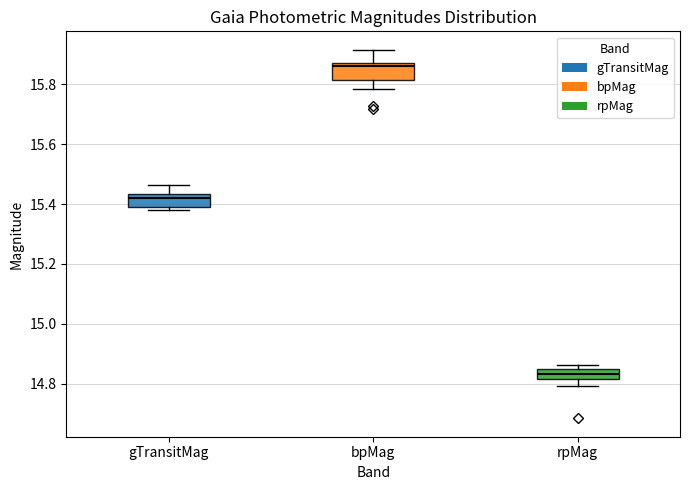

Which box's median line is the lowest?

rpMag